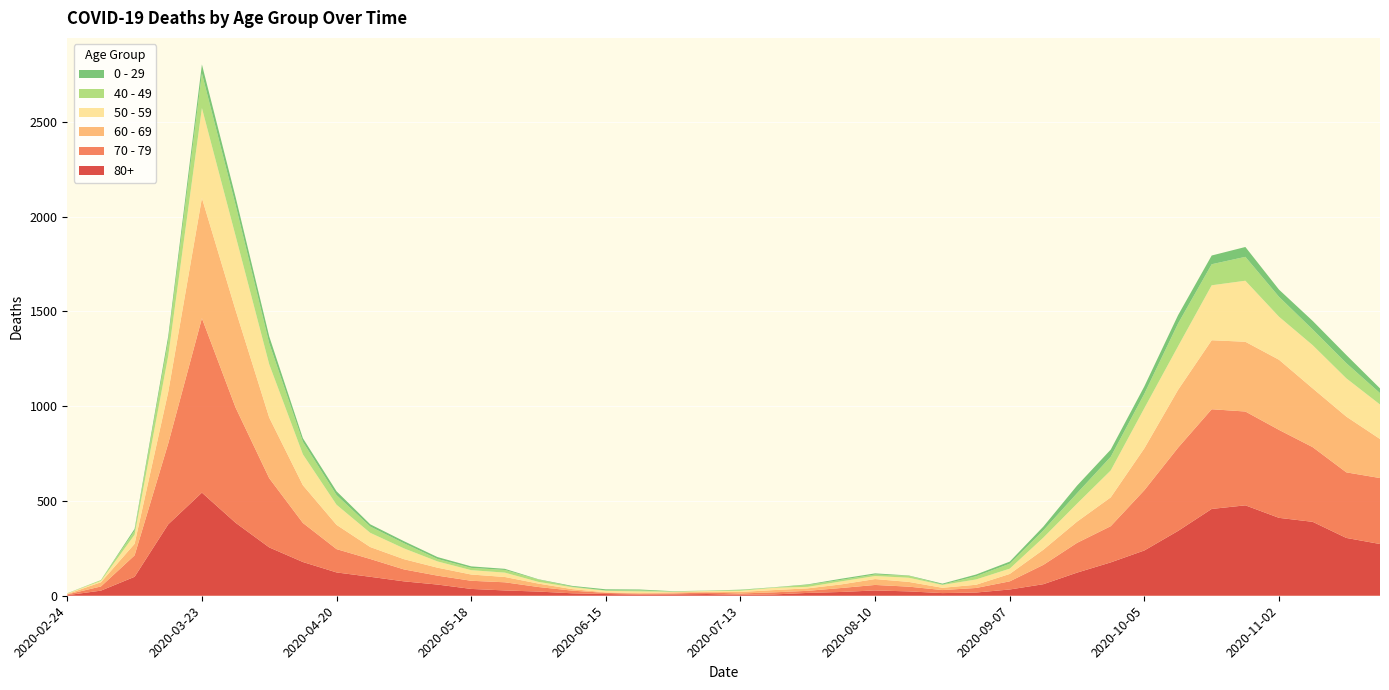

Reading left to right, what are all the values shown in this chart?

80+: 3	27	100	377	544	385	255	178	123	100	76	59	36	28	22	13	9	6	7	9	5	7	15	20	28	23	14	17	33	61	122	176	239	342	458	477	411	390	305	273
70 - 79: 4	22	113	427	920	608	365	206	123	94	63	47	43	43	24	14	6	5	5	8	7	11	11	21	29	25	16	24	43	102	157	191	318	439	526	495	464	394	346	348
60 - 69: 2	22	61	272	634	514	320	199	128	63	54	42	33	28	18	8	3	3	6	3	8	12	13	19	31	25	12	17	39	80	112	152	221	305	364	368	370	310	294	206
50 - 59: 3	7	48	190	475	392	281	163	106	75	57	33	23	23	9	10	8	9	3	5	6	12	8	16	16	22	15	28	28	64	95	142	212	230	290	322	227	228	202	182
40 - 49: 0	5	21	79	183	163	111	66	51	33	27	13	12	14	12	3	2	5	1	1	4	2	10	8	8	10	2	17	26	38	55	72	76	120	111	126	105	83	80	60
0 - 29: 1	0	10	25	47	42	36	19	20	12	11	10	8	6	2	4	6	5	2	1	2	1	3	6	6	2	5	9	11	20	40	38	39	44	46	52	38	45	43	25